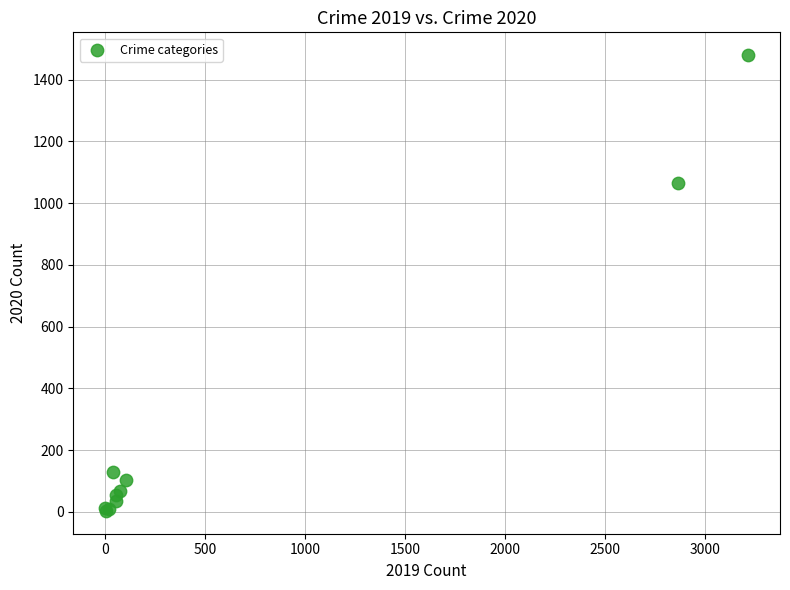

What Y value in the scatter plot is closest to 741?

1064